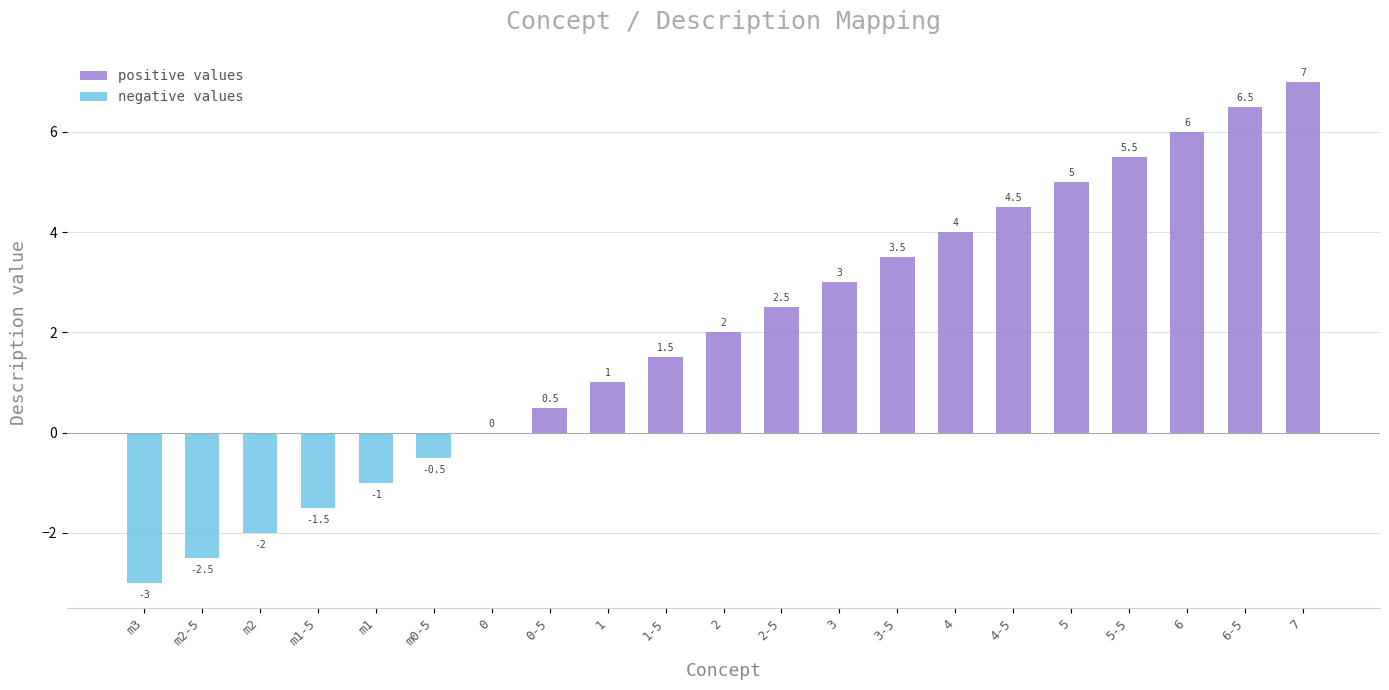

What is the label of the 6th bar from the left?

m0-5